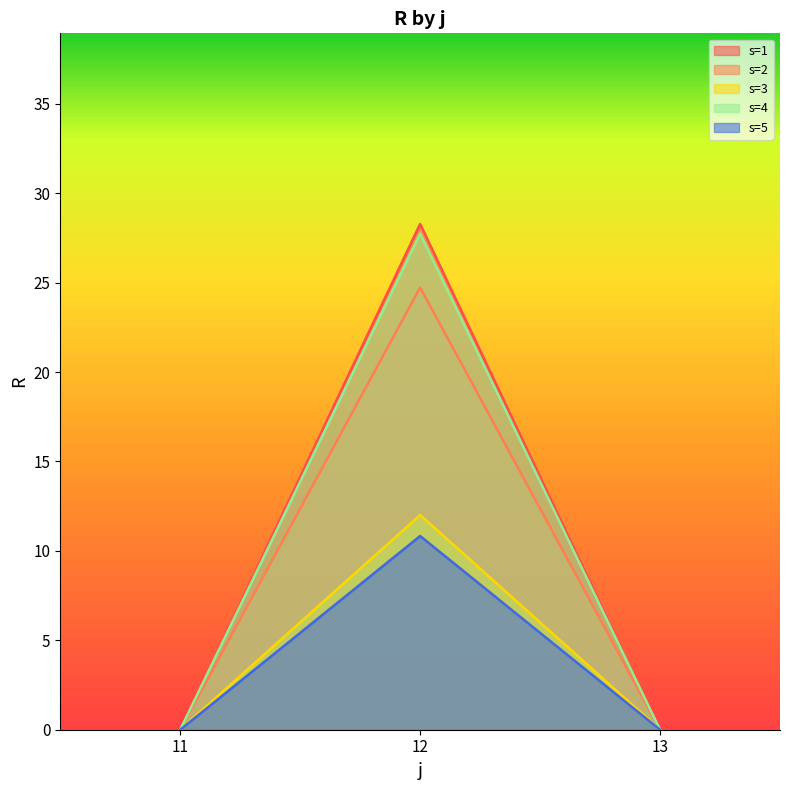

Reading left to right, list all the values displayed in this chart.

s=1: 11=0.0	12=28.3	13=0.0
s=2: 11=0.0	12=24.7	13=0.0
s=3: 11=0.0	12=12.0	13=0.0
s=4: 11=0.0	12=27.7	13=0.0
s=5: 11=0.0	12=10.8	13=0.0